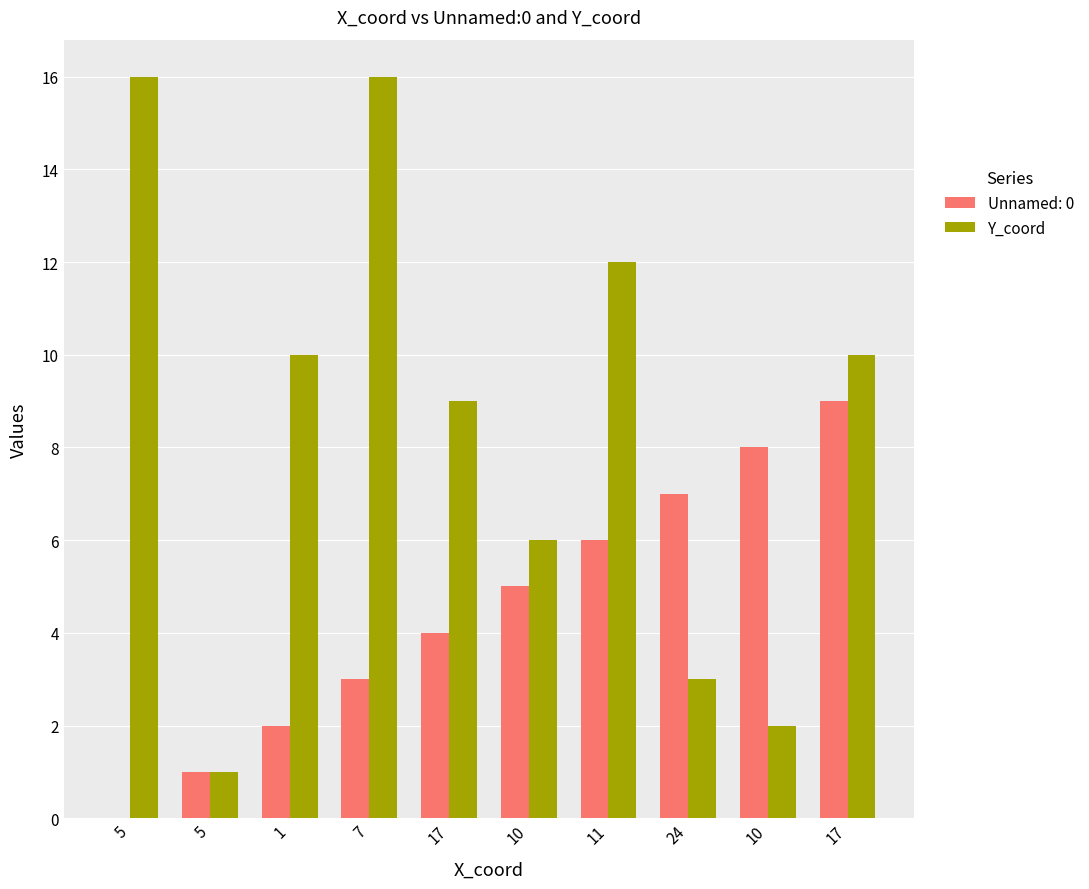

Between 1 and 10, which is larger?

1